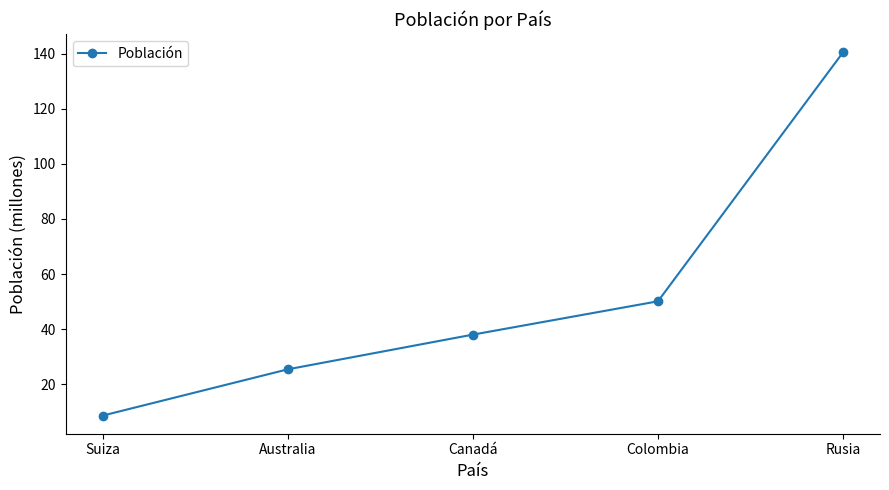

How many lines are shown in the chart?

1